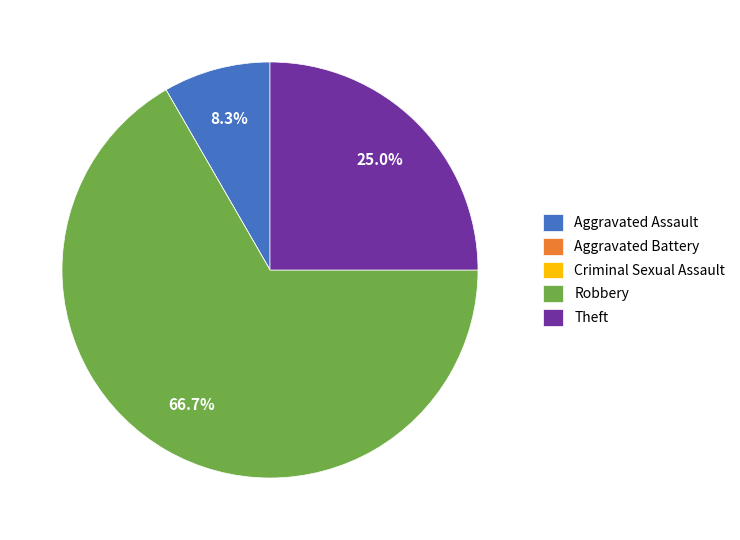

Which has a higher value, Robbery or Theft?

Robbery